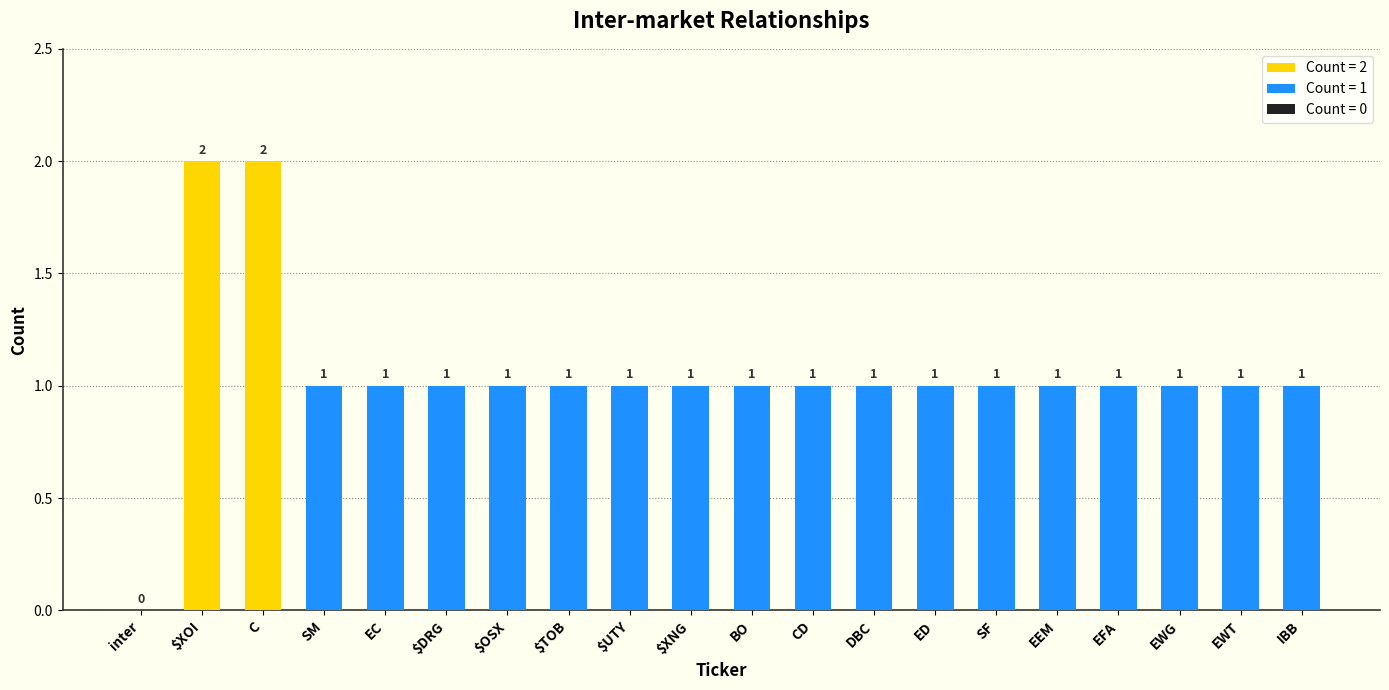

What is the sum of all values?

21